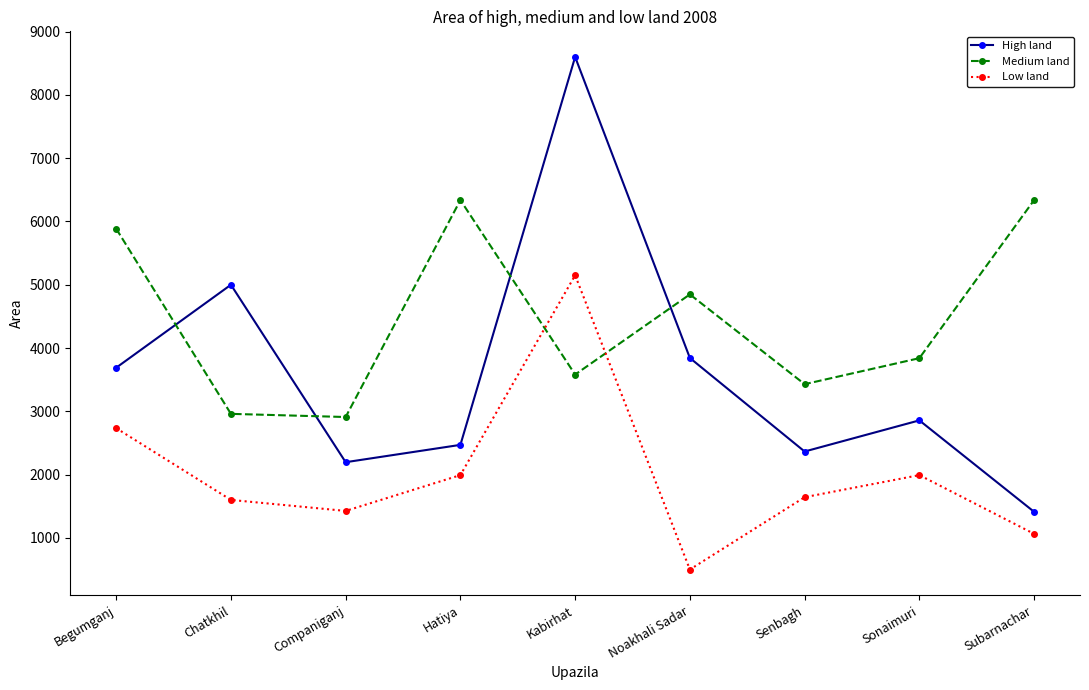

Which series changed the most between Begumganj and Senbagh?

Medium land